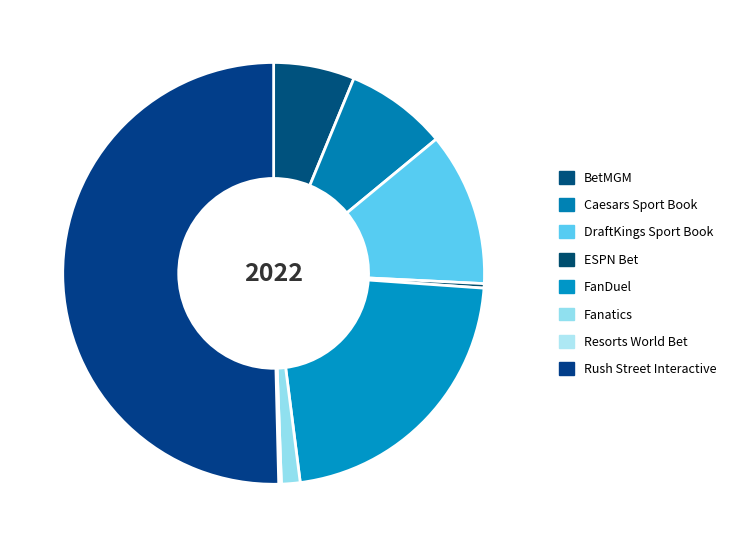

Rank the categories by value from lowest to highest.

Resorts World Bet, ESPN Bet, Fanatics, BetMGM, Caesars Sport Book, DraftKings Sport Book, FanDuel, Rush Street Interactive